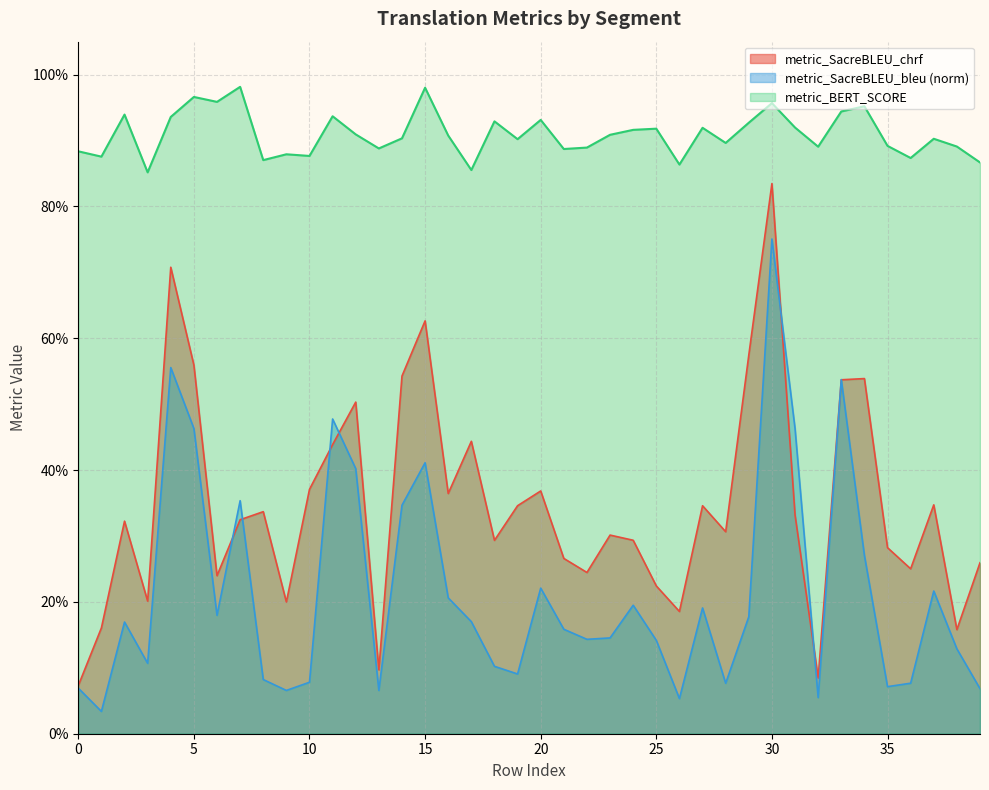

At which label does metric_SacreBLEU_bleu_norm reach its peak?

30